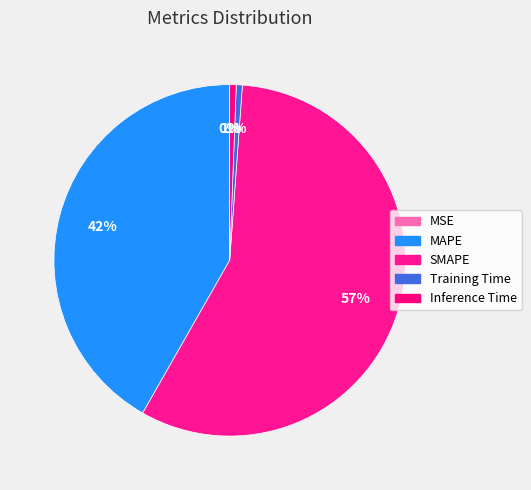

Rank the categories by value from lowest to highest.

MSE, Training Time, Inference Time, MAPE, SMAPE